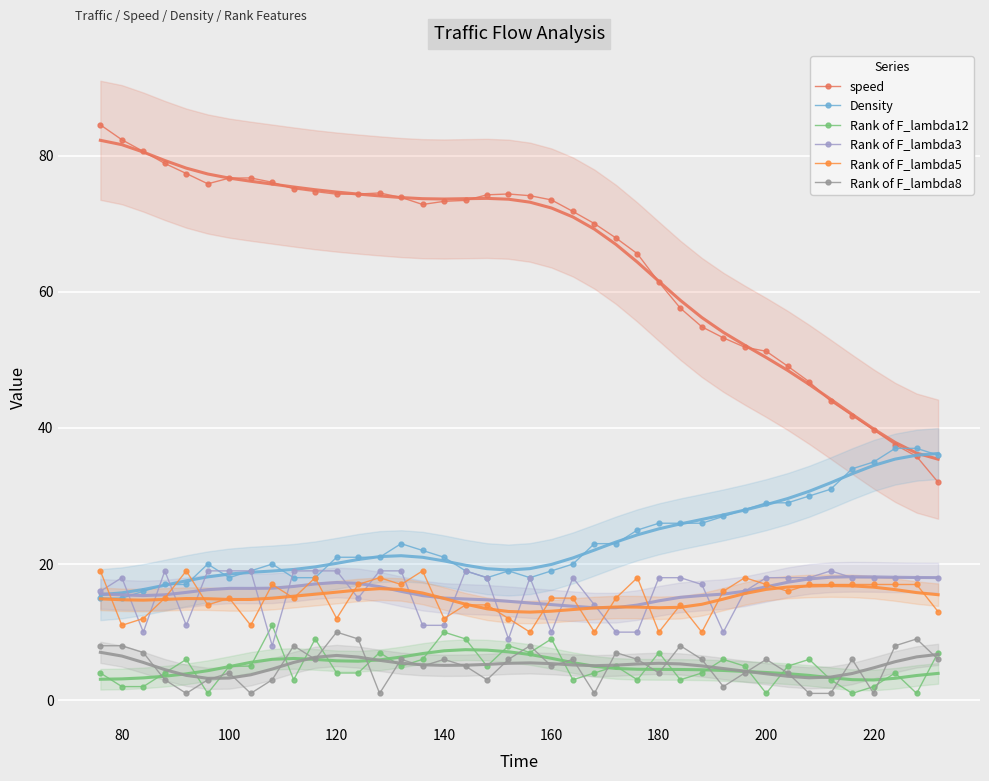

True or false: speed has more than 0 points higher than both neighbors.

True